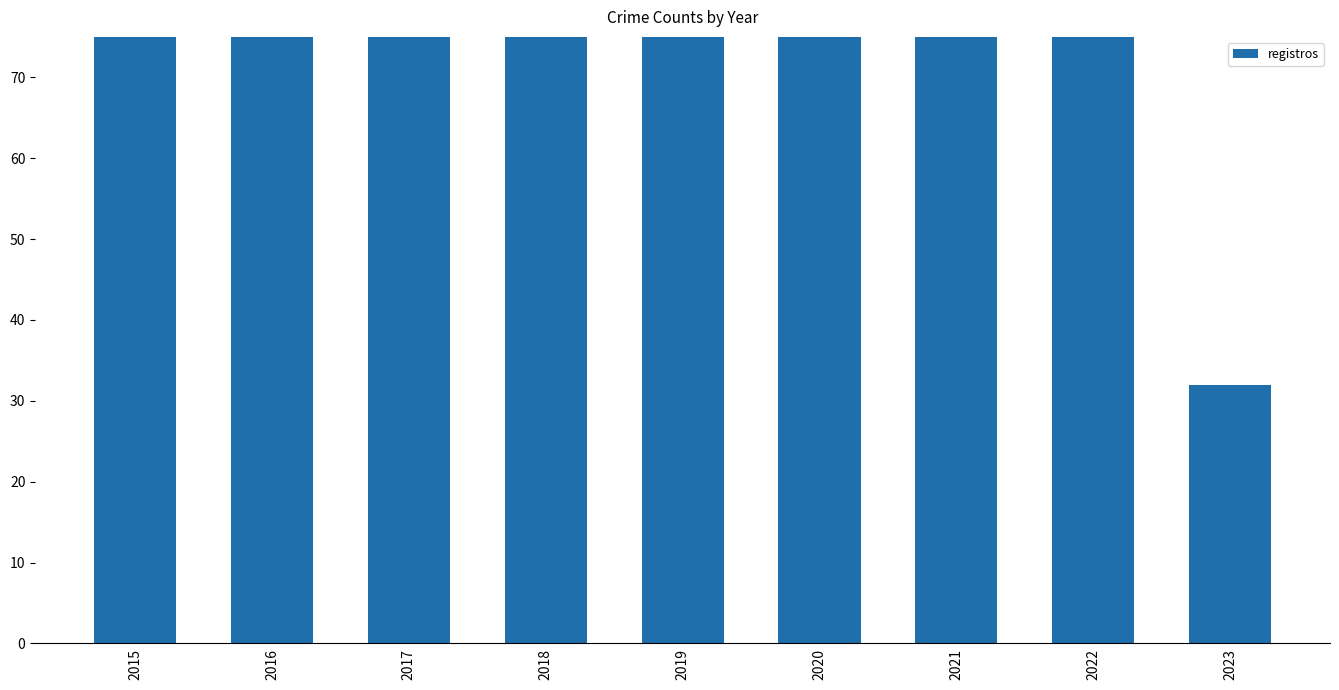

The chart shows a value of 30 at 2017. True or false?

False